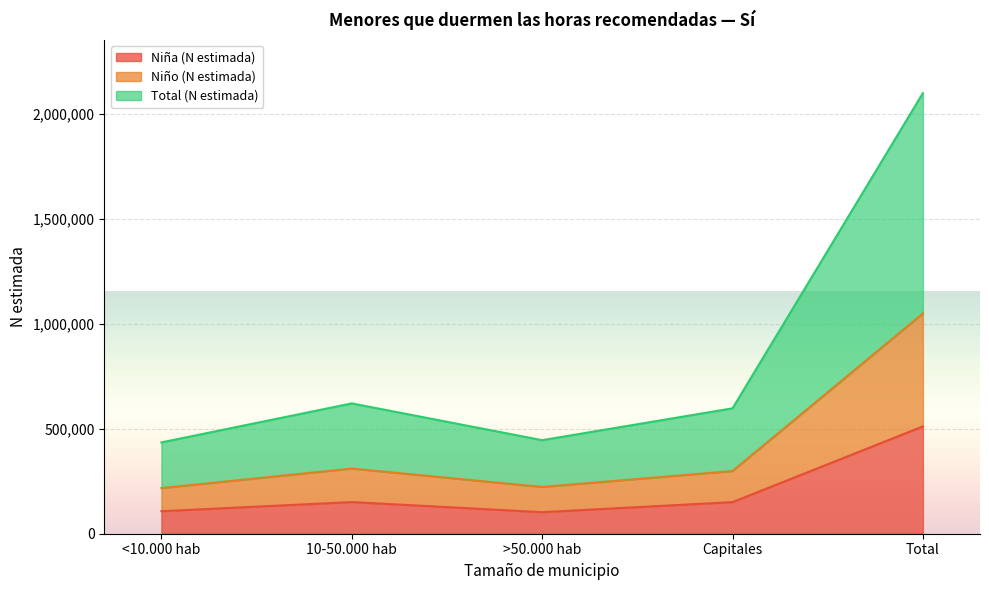

What position from the right is 10-50.000 hab?

4